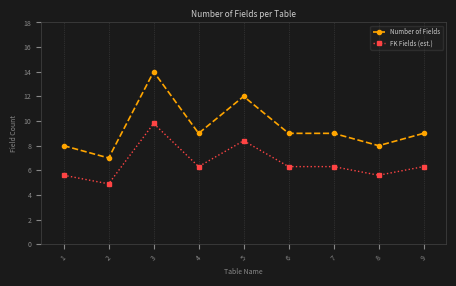

At which label does FK Fields (est.) reach its minimum?

2